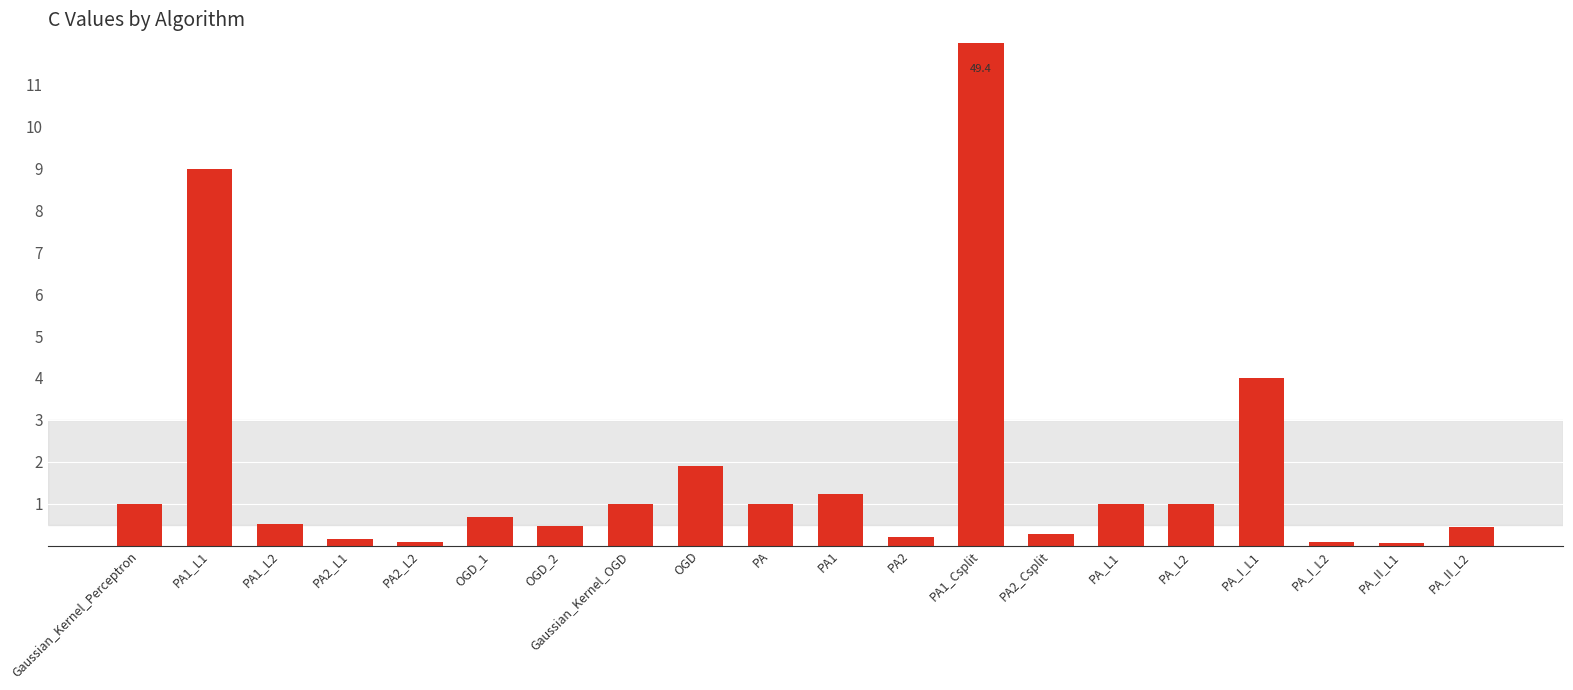

Is it true that the value at PA1_Csplit is 81.2?

False